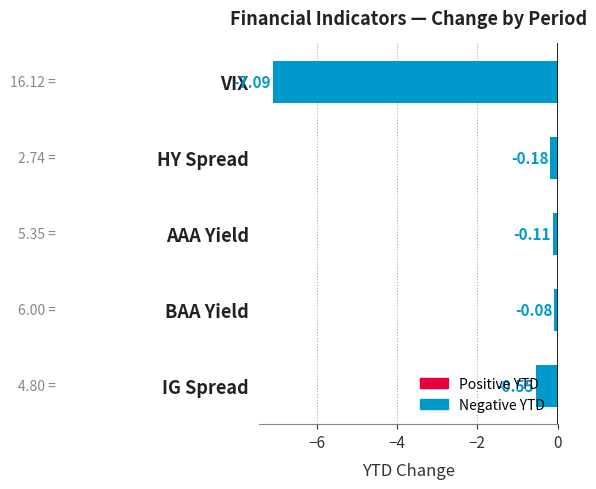

Which label corresponds to the smallest value in the chart?

VIX